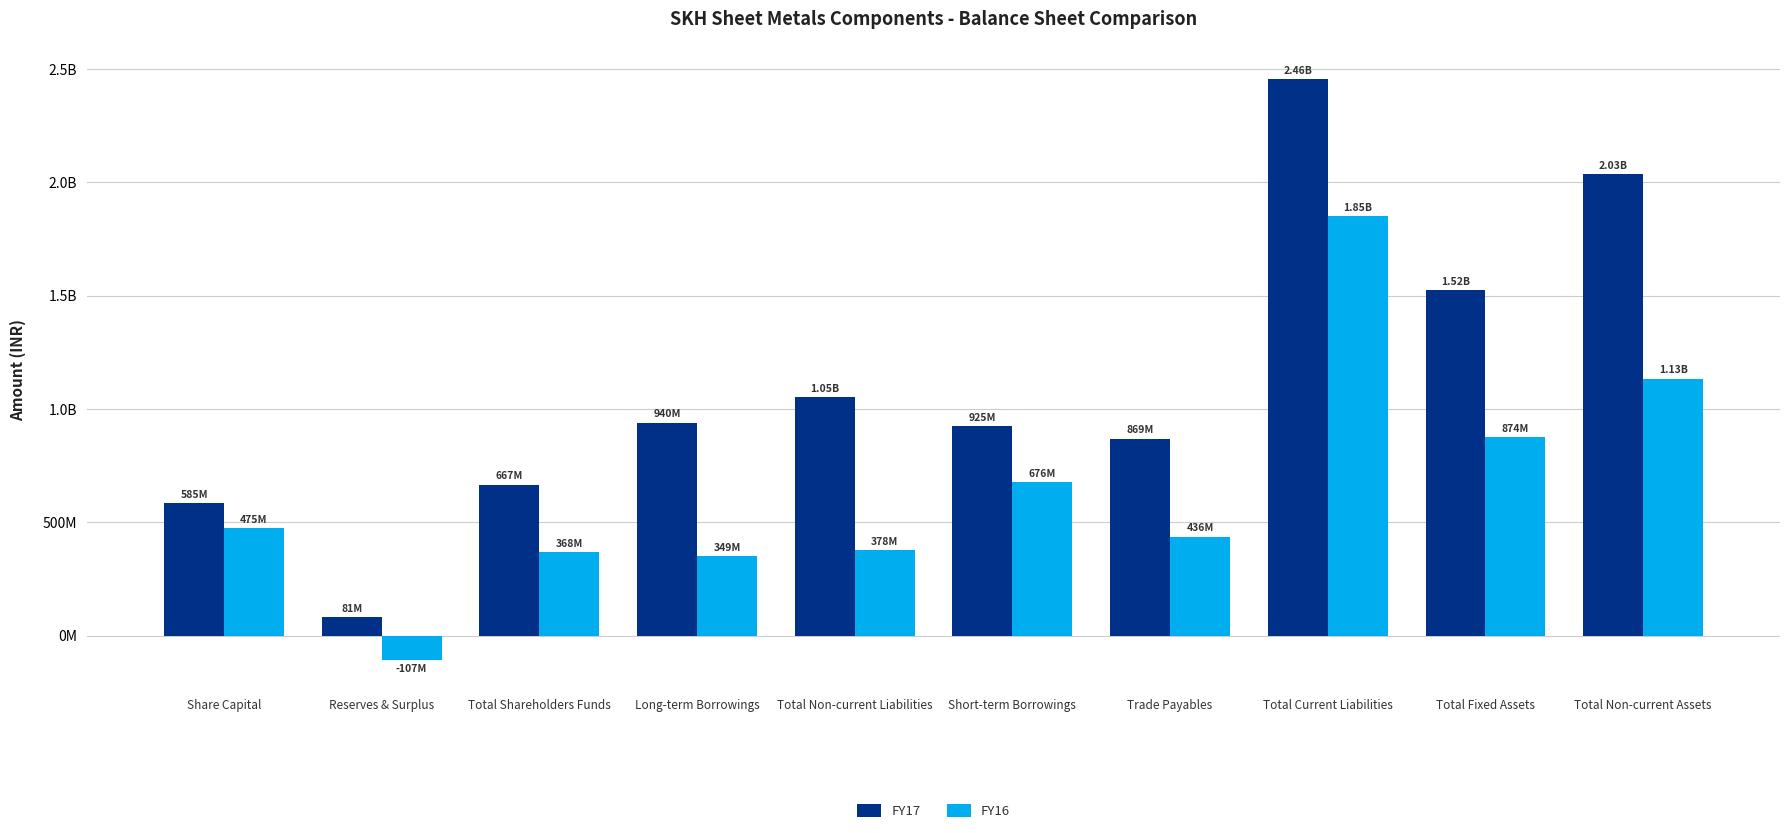

Reading left to right, extract all data points from this chart.

FY17: 585175000	81331000	666506000	939786000	1052718000	925163000	868904000	2455696000	1524134000	2034769000
FY16: 475175000	-107361000	367814000	349277000	378384000	675903000	436430000	1849572000	873861000	1133634000